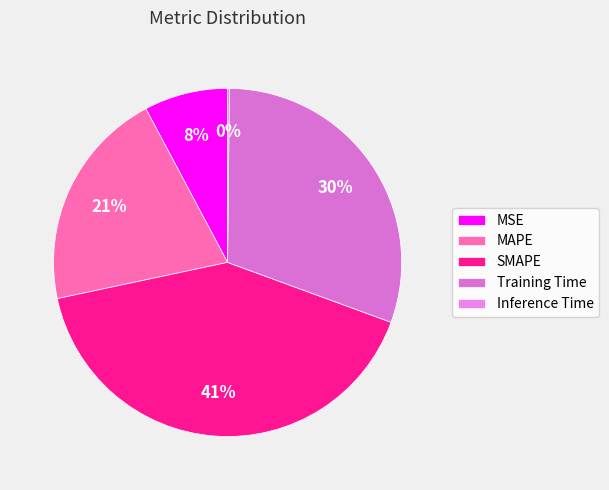

What percentage is the MSE slice, to the nearest percent?

8%